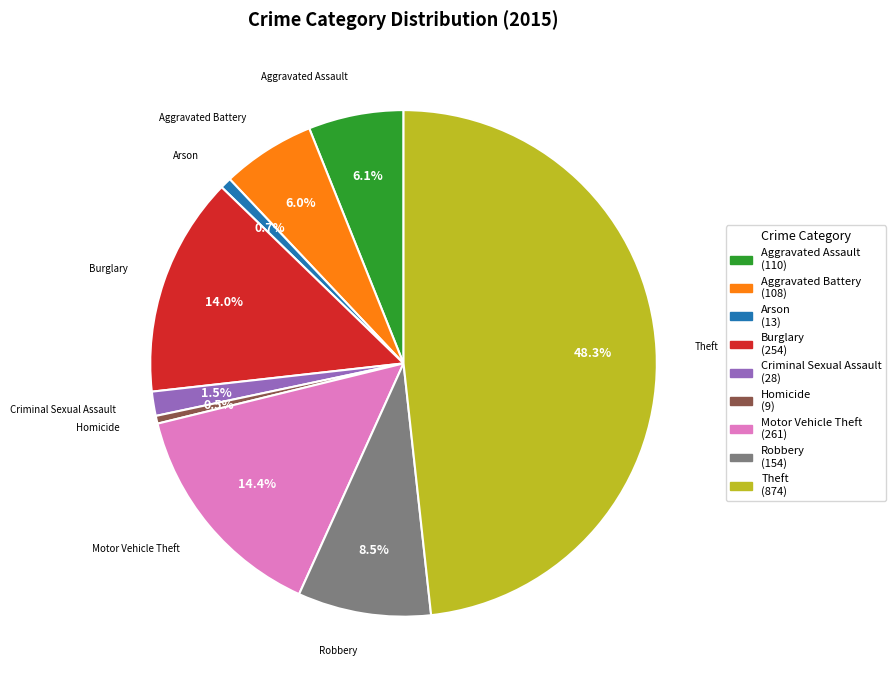

Is Arson (13) the majority of the pie?

No